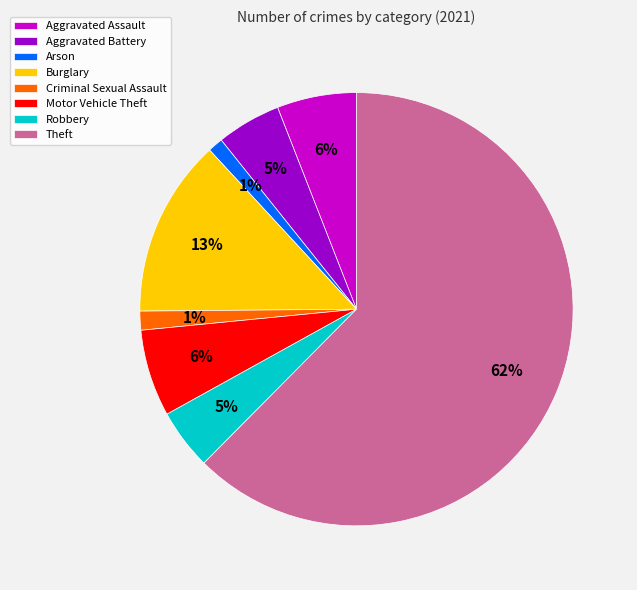

What percentage is the Criminal Sexual Assault slice, to the nearest percent?

1%